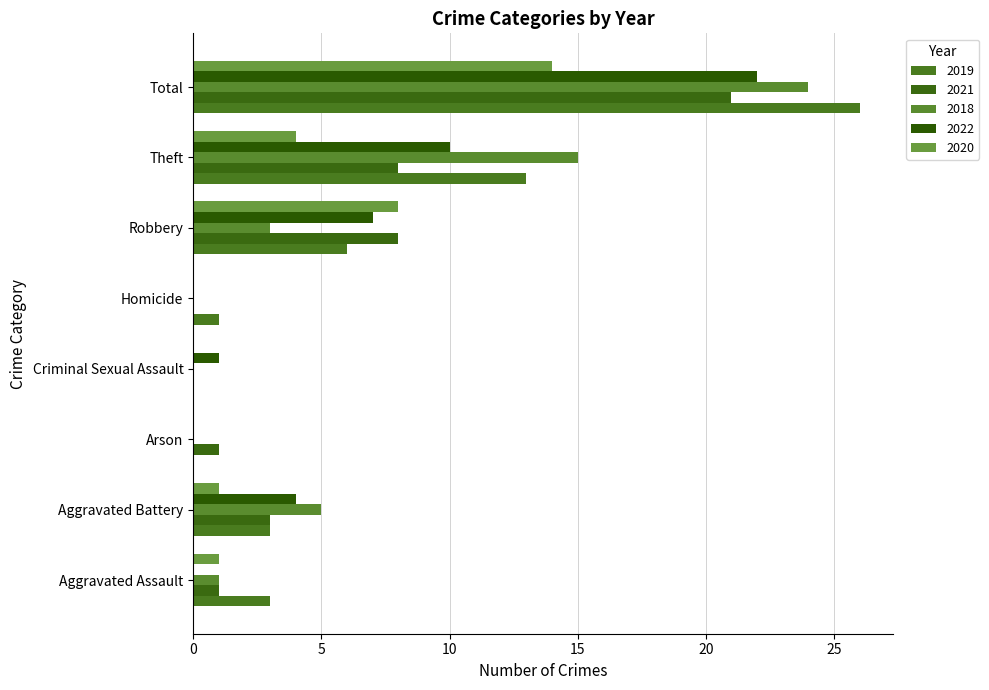

Rank the categories by 2020 value from lowest to highest.

Arson, Criminal Sexual Assault, Homicide, Aggravated Assault, Aggravated Battery, Theft, Robbery, Total